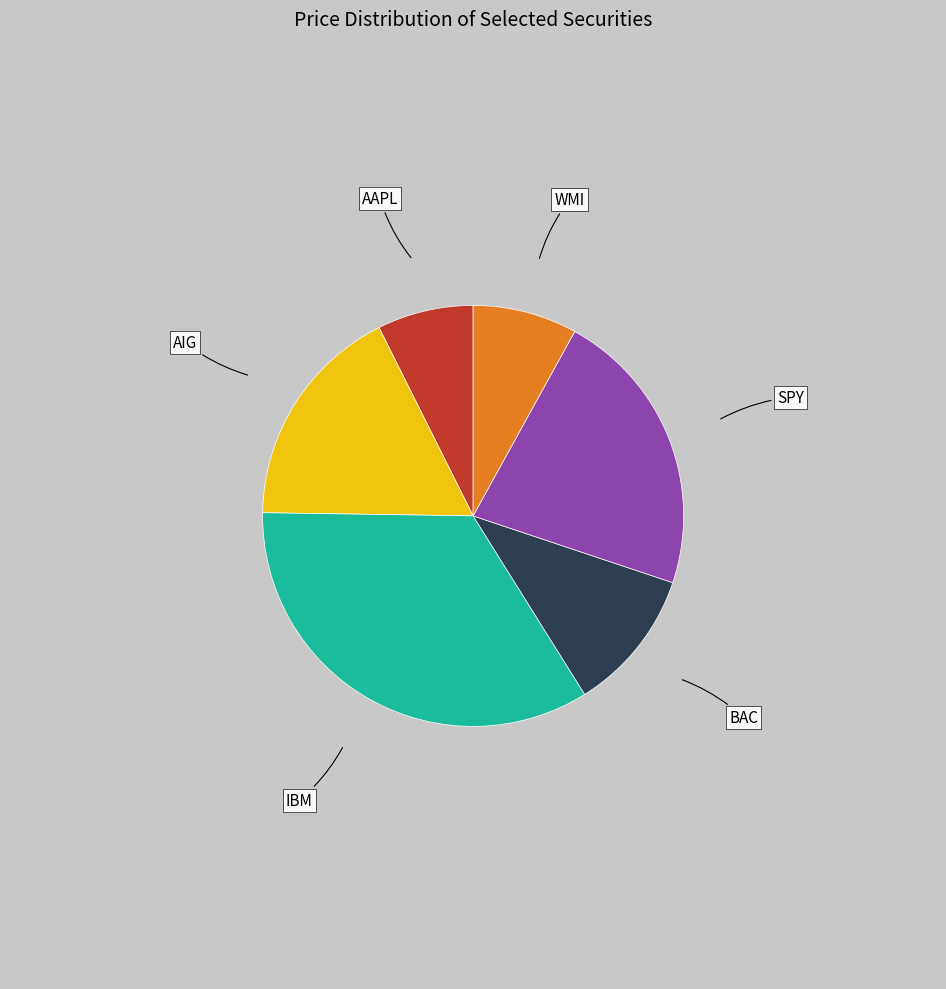

Does any single category account for the majority?

No